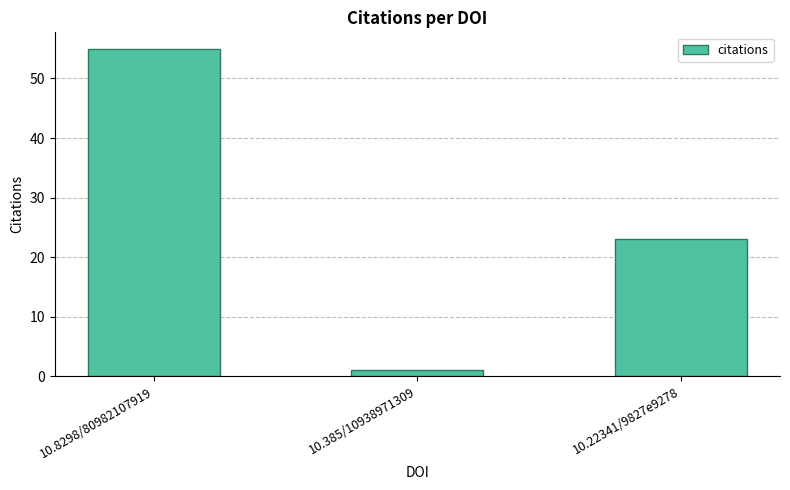

At which category does the chart reach its minimum across all series?

10.385/10938971309